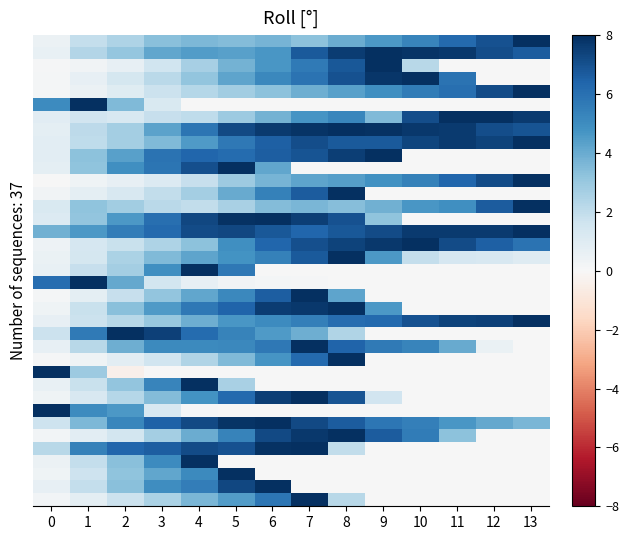

At how many categories does at least one series exceed 2?

14